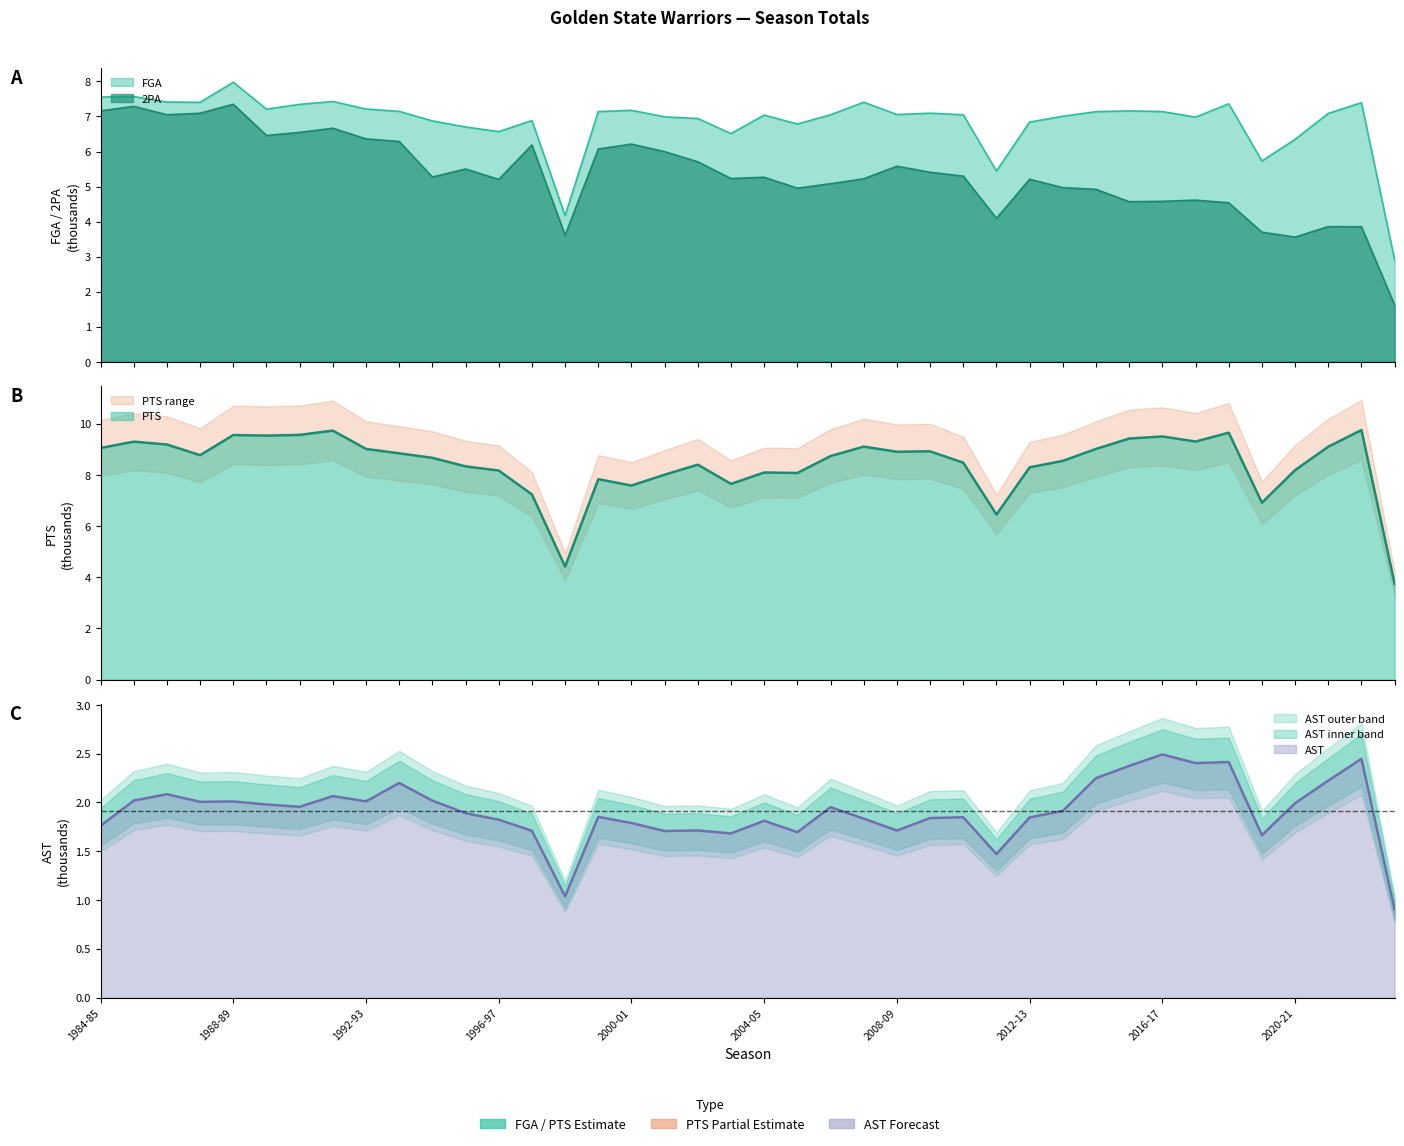

How many categories are shown in the chart?

40